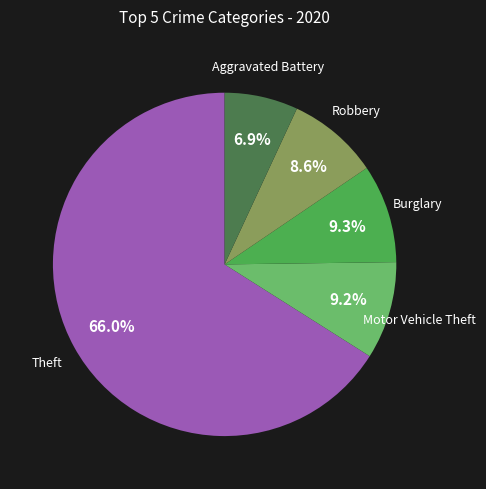

Is there a majority slice in this chart?

Yes